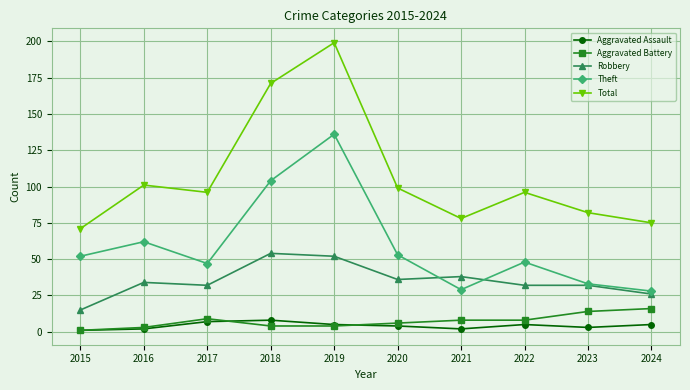

The value of Total at 2020 is 137. True or false?

False